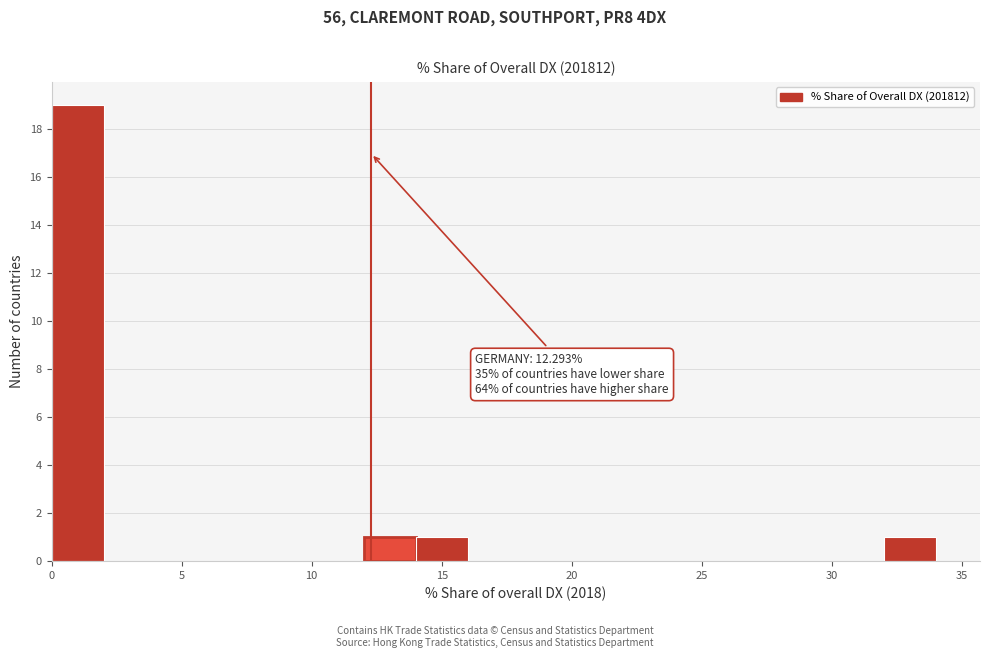

Which range on the x-axis has the tallest bar?

0 to 2